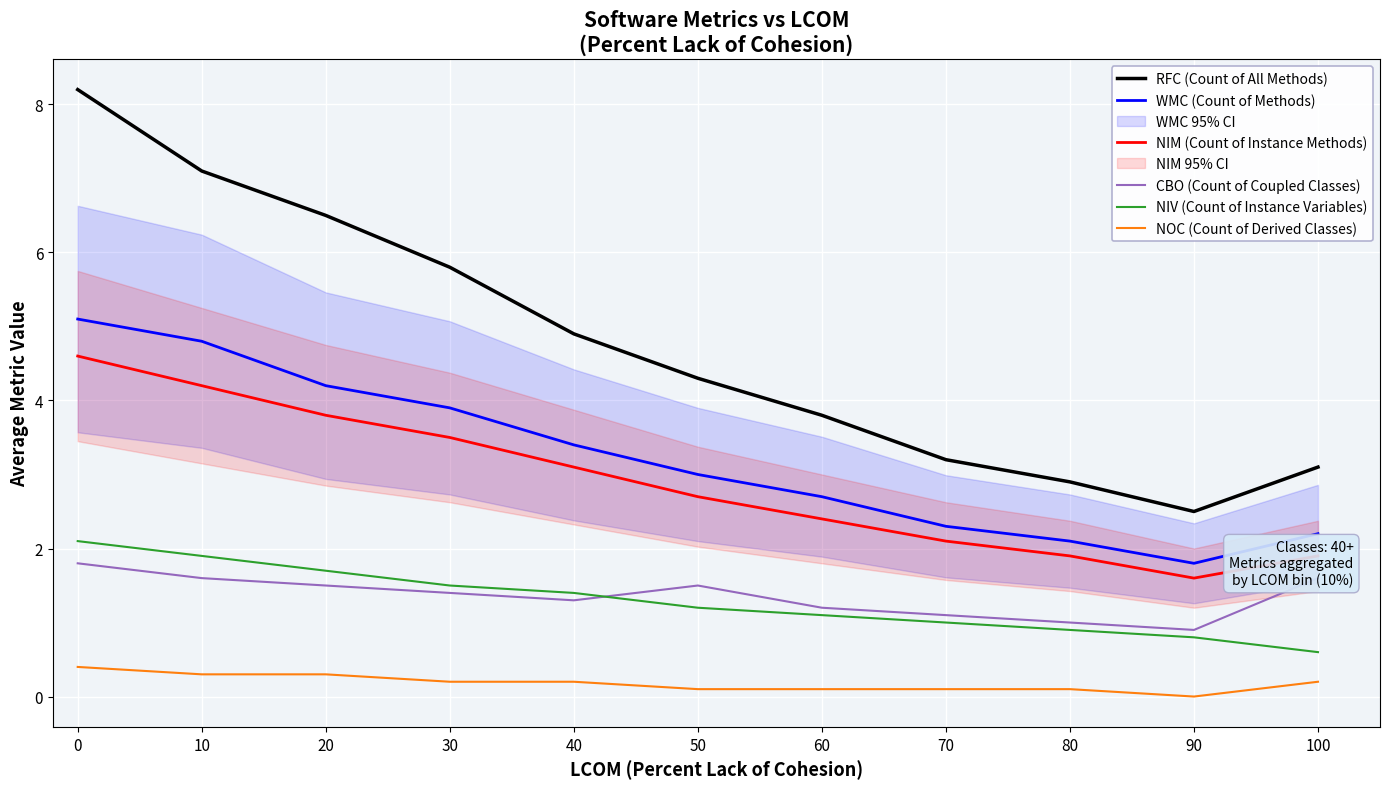

How many lines are shown in the chart?

6